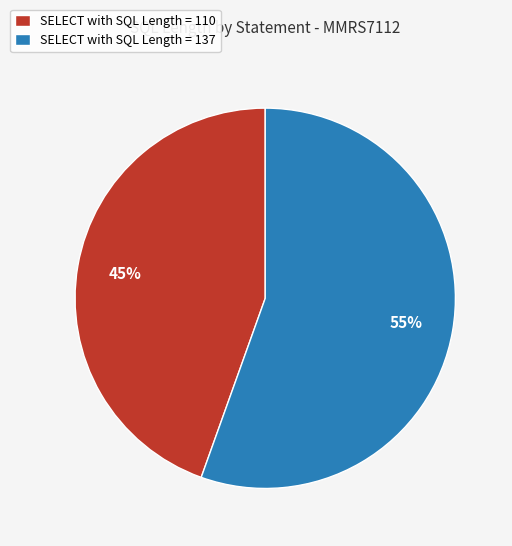

How many slices are in this pie chart?

2